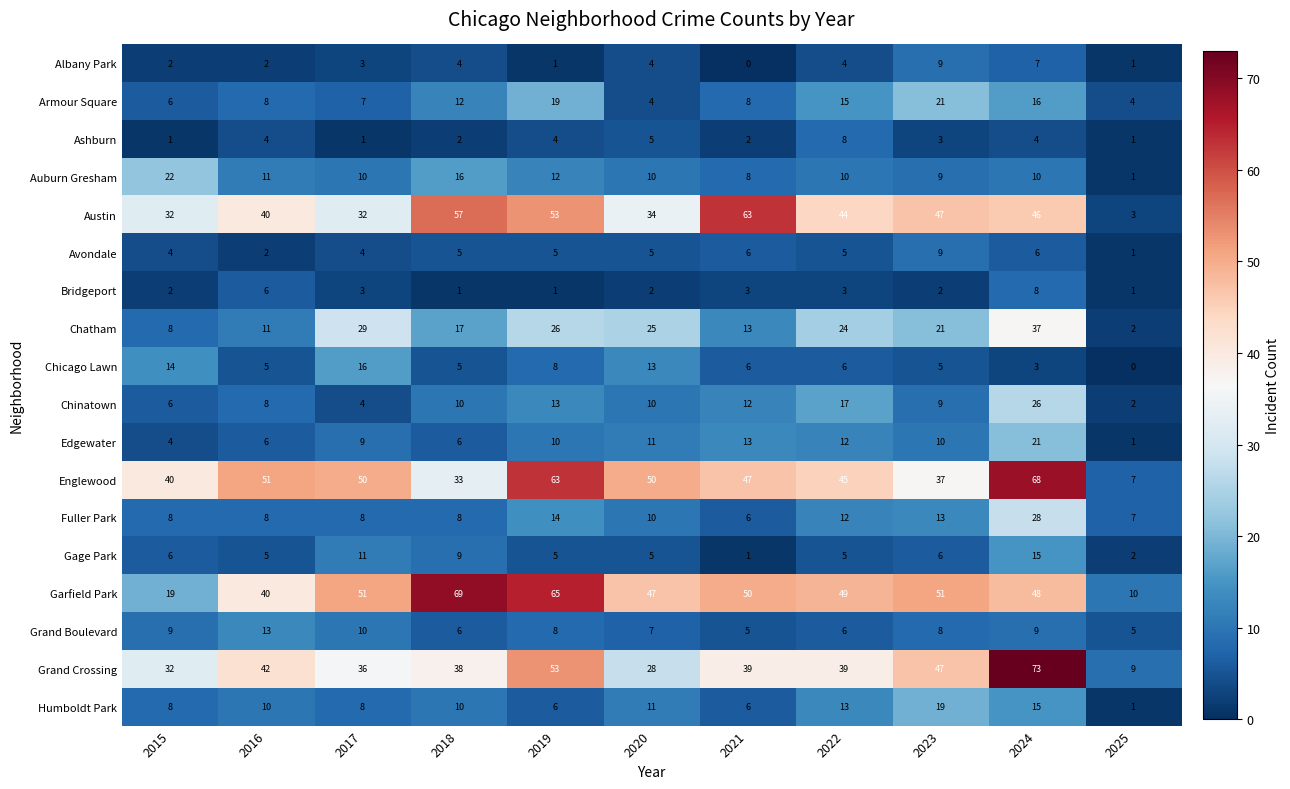

True or false: Fuller Park has a value of 3 at 2023.

False